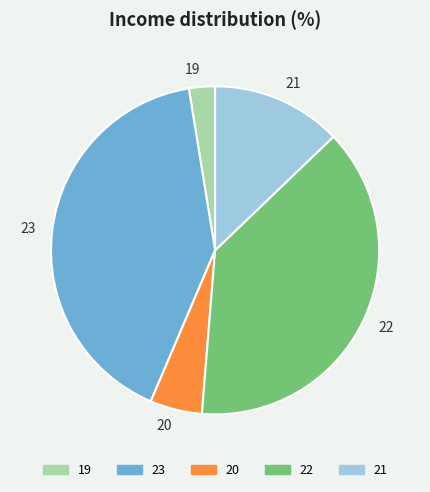

Which category has the smallest portion of the pie?

19